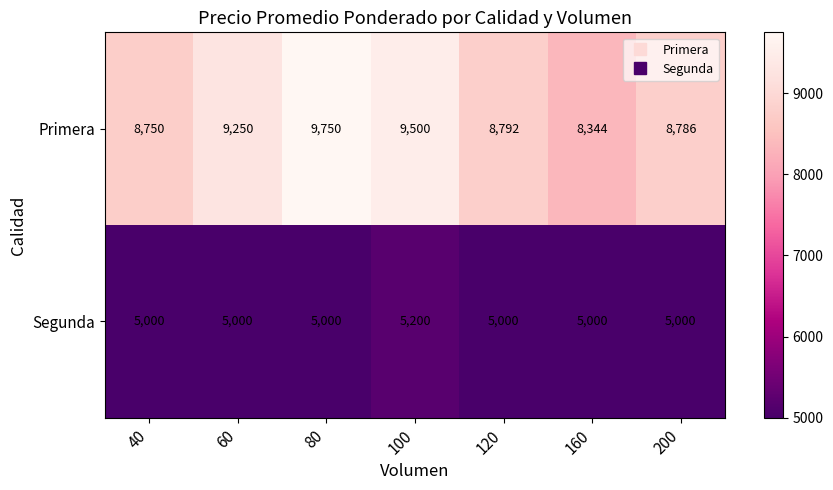

Reading left to right, transcribe all the data shown in this chart.

Primera: 8750	9250	9750	9500	8792	8344	8786
Segunda: 5000	5000	5000	5200	5000	5000	5000